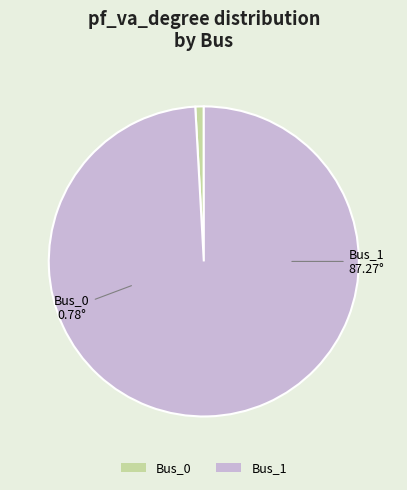

The Bus_1 slice represents 89% of the pie. True or false?

False